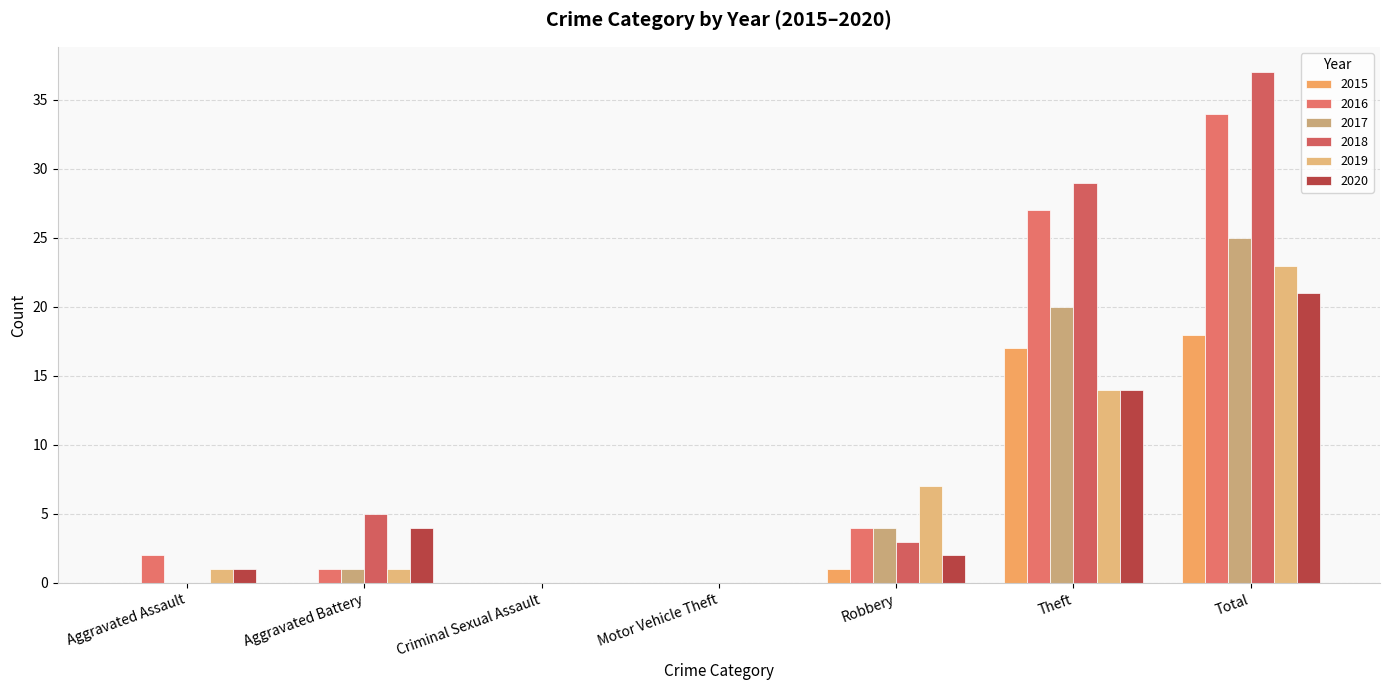

Reading left to right, transcribe all the data shown in this chart.

2015: Aggravated Assault=0	Aggravated Battery=0	Criminal Sexual Assault=0	Motor Vehicle Theft=0	Robbery=1	Theft=17	Total=18
2016: Aggravated Assault=2	Aggravated Battery=1	Criminal Sexual Assault=0	Motor Vehicle Theft=0	Robbery=4	Theft=27	Total=34
2017: Aggravated Assault=0	Aggravated Battery=1	Criminal Sexual Assault=0	Motor Vehicle Theft=0	Robbery=4	Theft=20	Total=25
2018: Aggravated Assault=0	Aggravated Battery=5	Criminal Sexual Assault=0	Motor Vehicle Theft=0	Robbery=3	Theft=29	Total=37
2019: Aggravated Assault=1	Aggravated Battery=1	Criminal Sexual Assault=0	Motor Vehicle Theft=0	Robbery=7	Theft=14	Total=23
2020: Aggravated Assault=1	Aggravated Battery=4	Criminal Sexual Assault=0	Motor Vehicle Theft=0	Robbery=2	Theft=14	Total=21